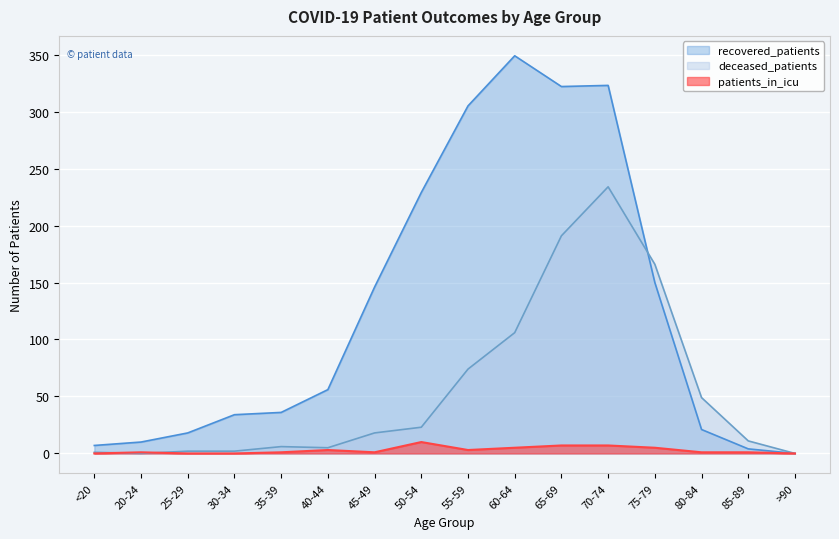

At which label is patients_in_icu closest to 5?

60-64